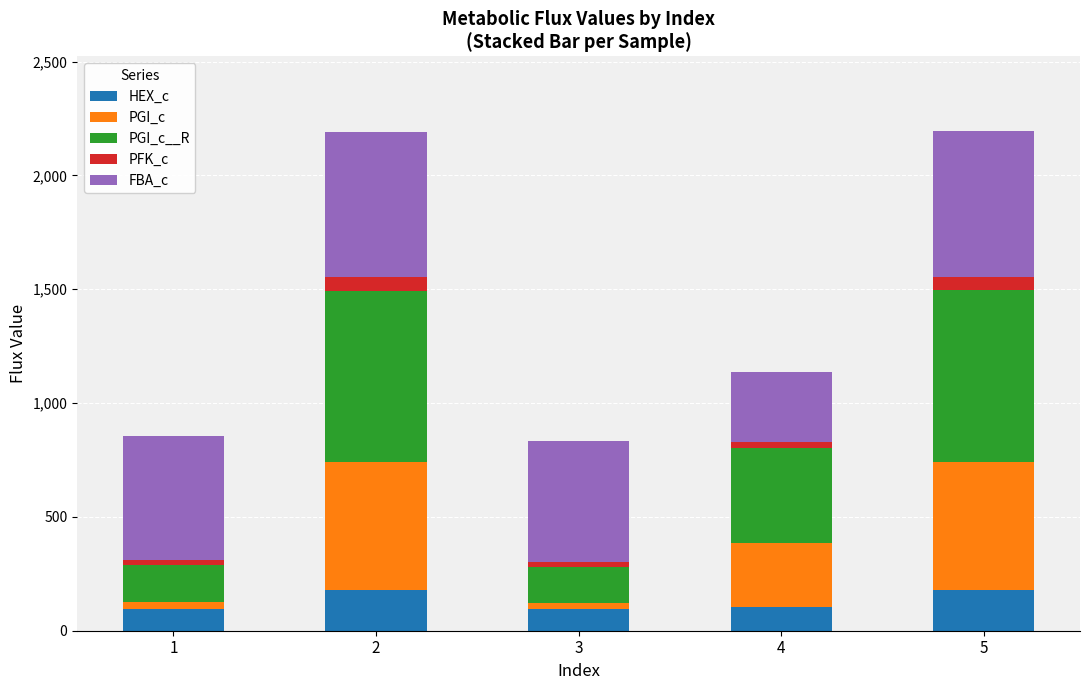

What is the total value across all series at 2?

2191.1